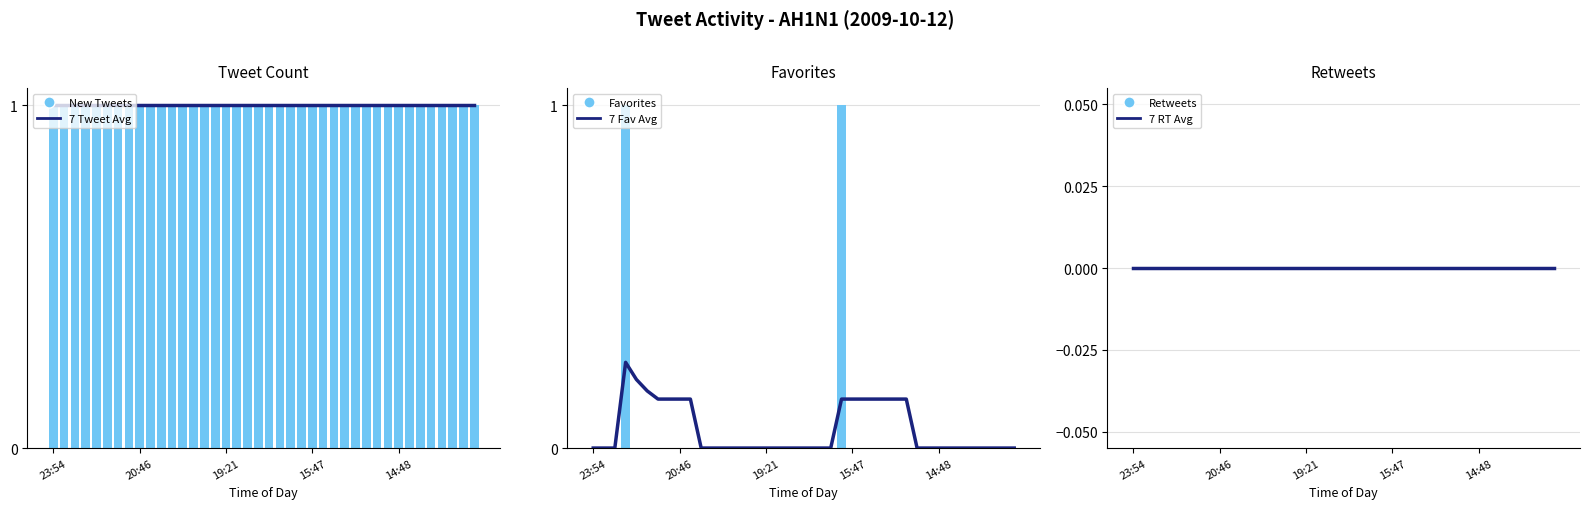

At which label does Retweets reach its minimum?

23:54